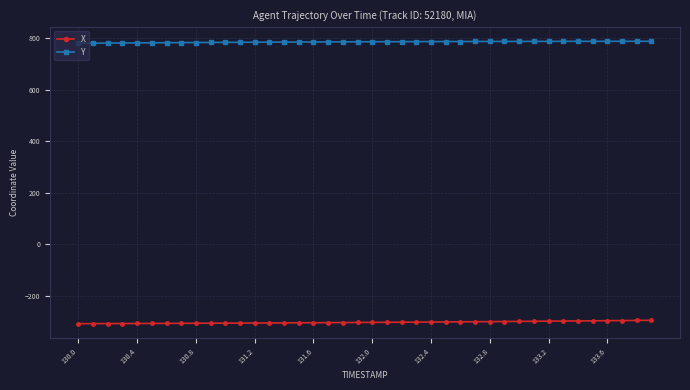

Rank the series by their average value, from lowest to highest.

X, Y